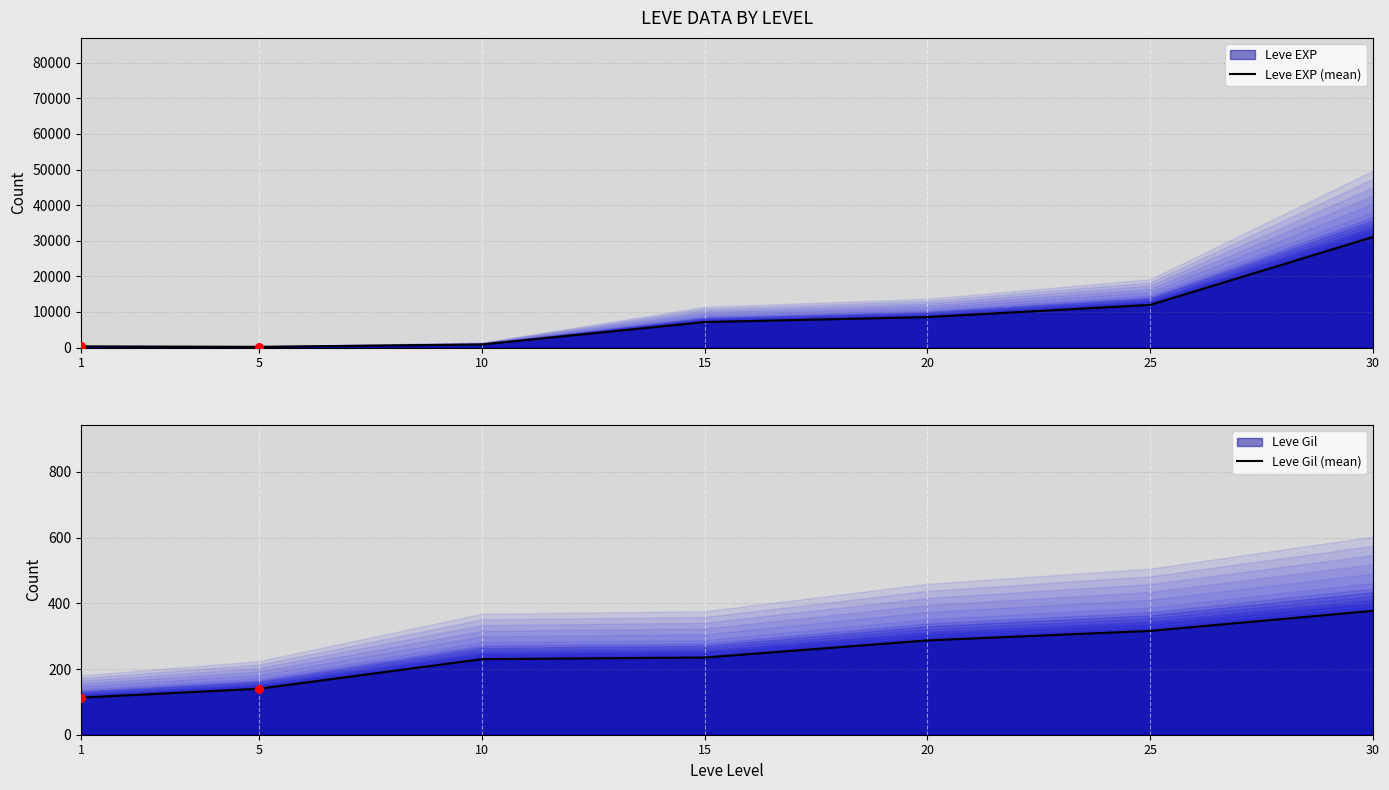

Is the value of Leve Gil (mean) at 30 greater than the value of Leve EXP (mean) at 1?

Yes